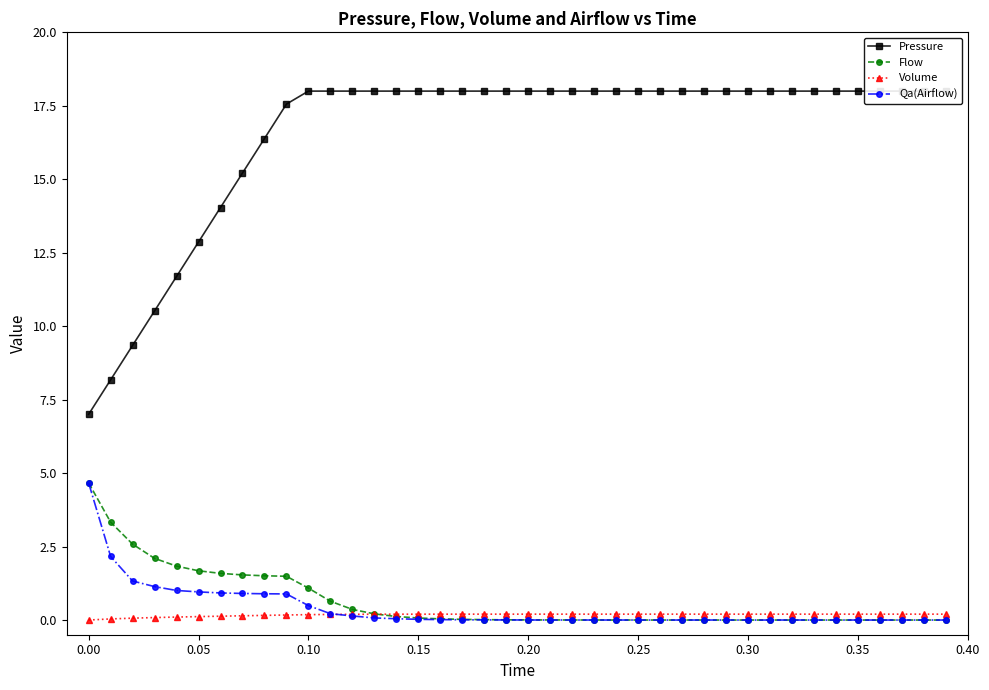

What is the highest value of the Flow series?

4.7